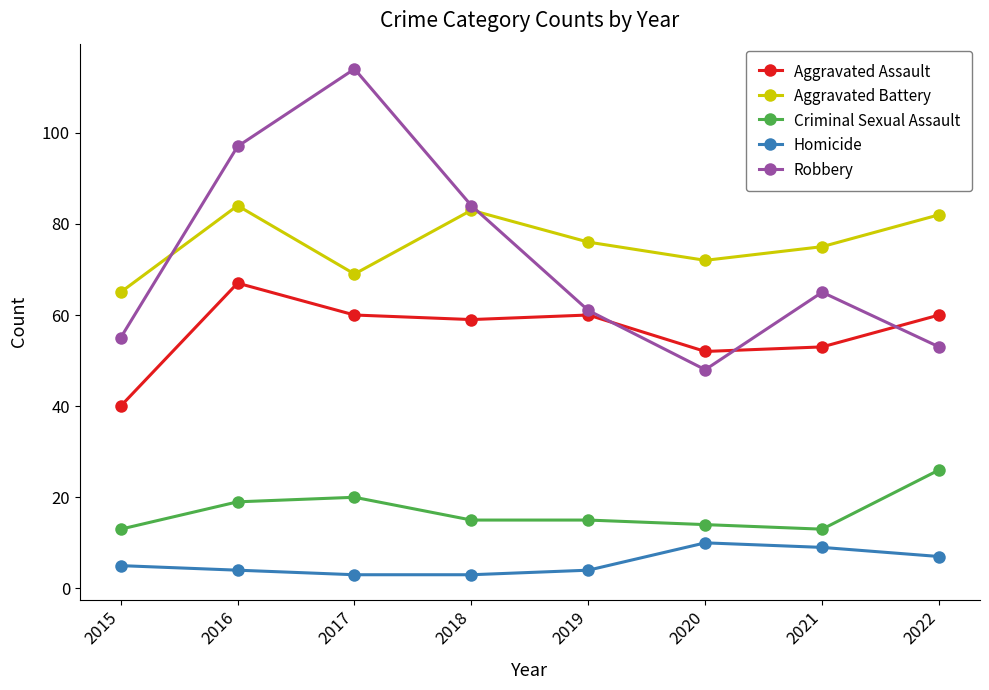

At 2016, list the series in order from smallest to largest.

Homicide, Criminal Sexual Assault, Aggravated Assault, Aggravated Battery, Robbery